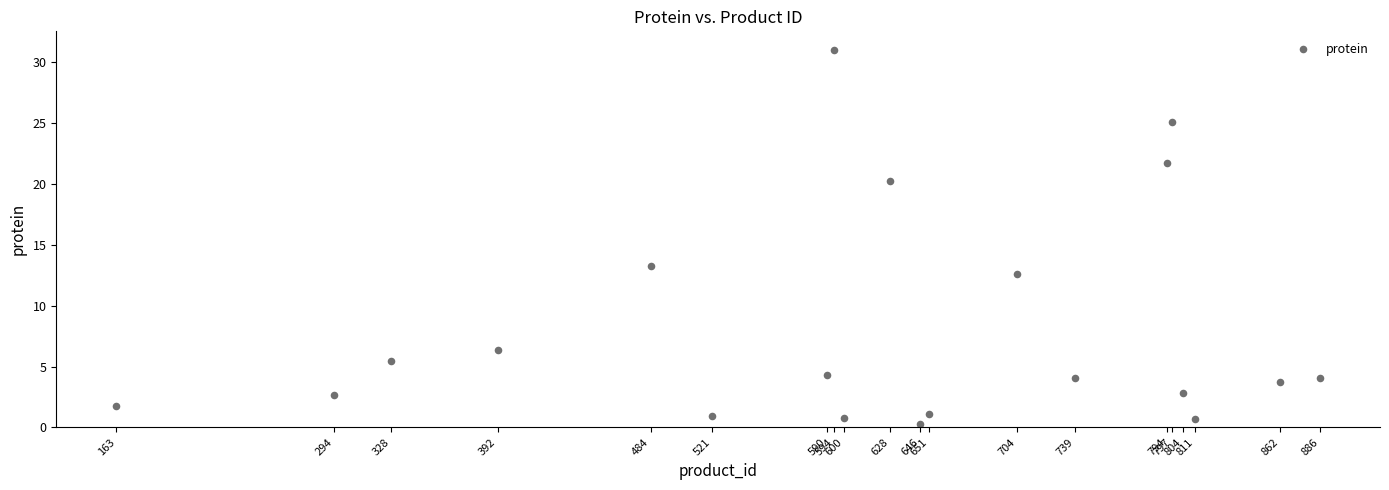

What Y value in the scatter plot is closest to 15?

13.3